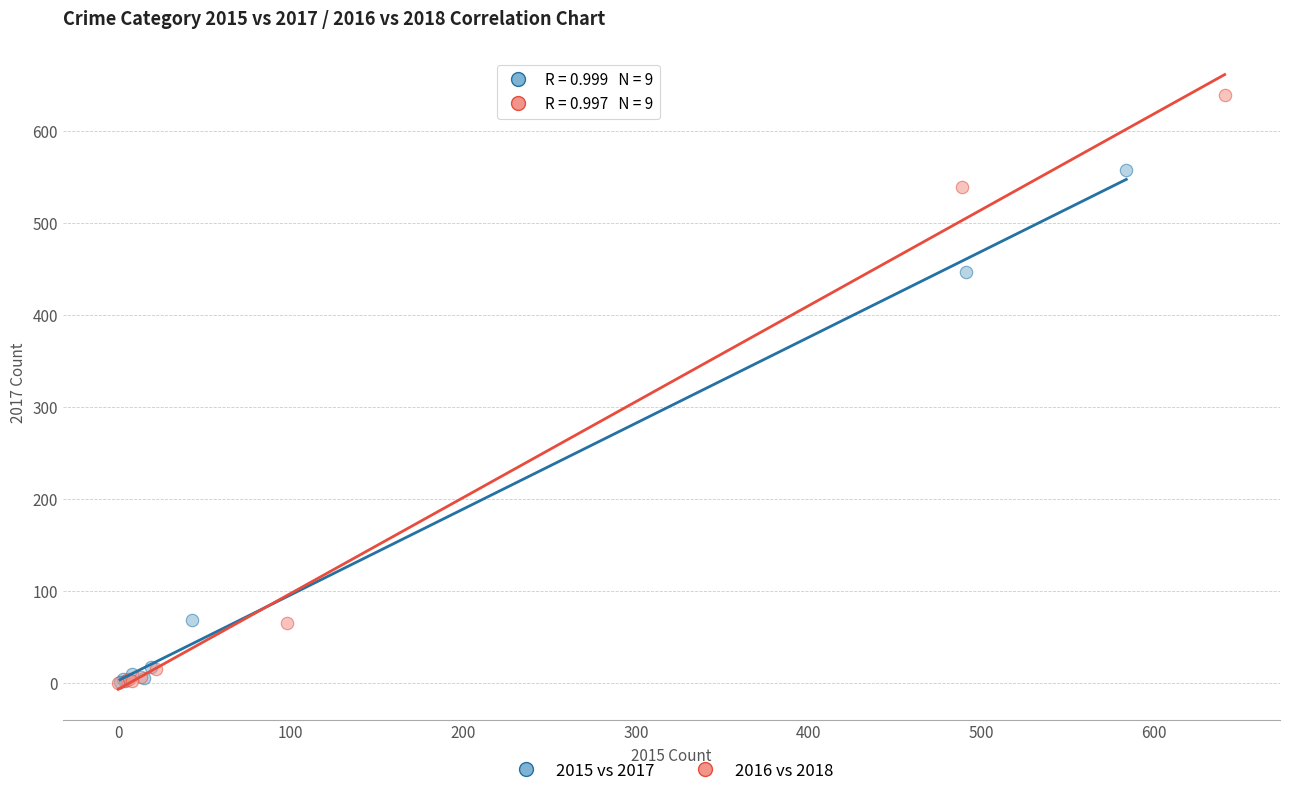

Which series reaches the maximum Y coordinate?

2016 vs 2018